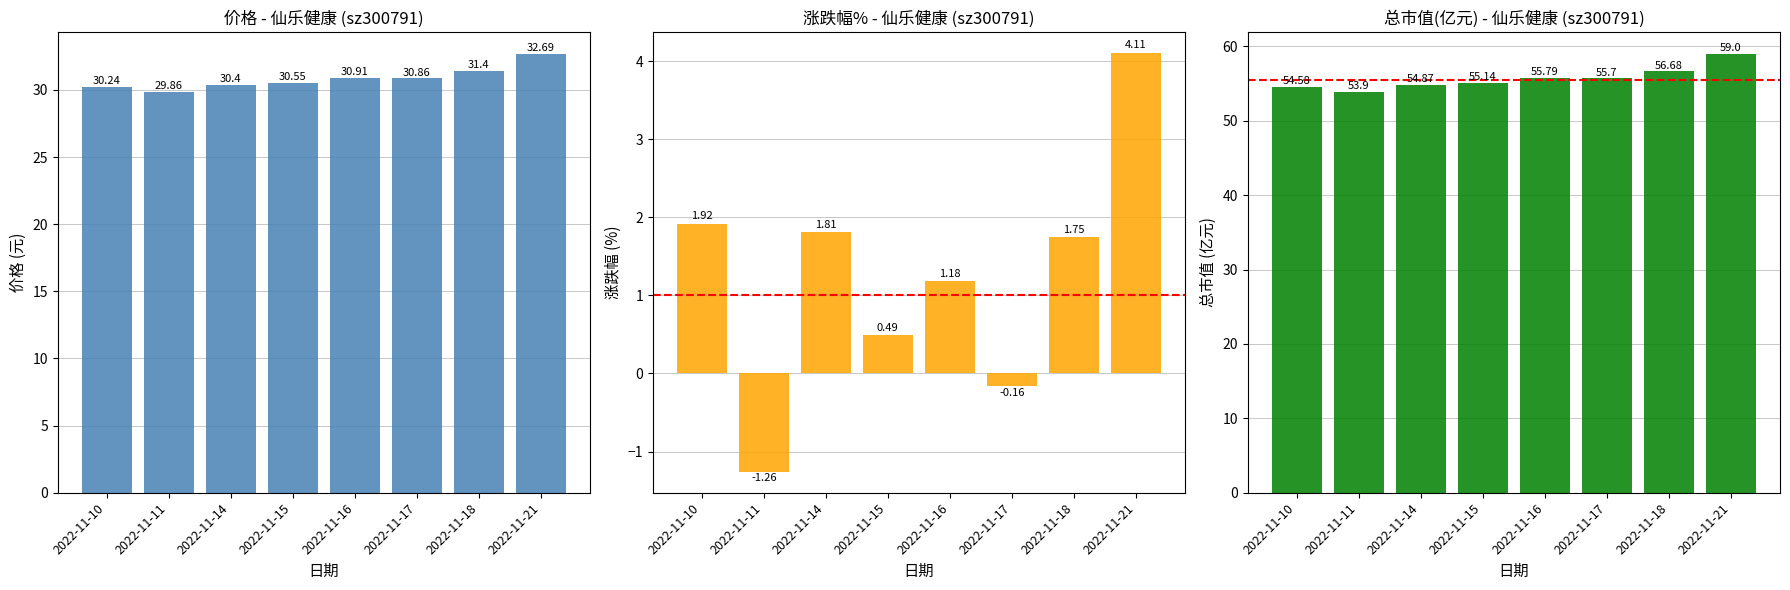

What is the average value of the 价格 series?

30.9